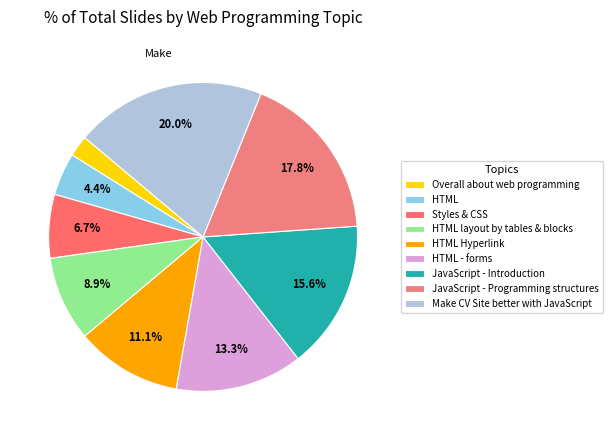

Rank the categories by value from highest to lowest.

Make CV Site better with JavaScript, JavaScript - Programming structures, JavaScript - Introduction, HTML - forms, HTML Hyperlink, HTML layout by tables & blocks, Styles & CSS, HTML, Overall about web programming